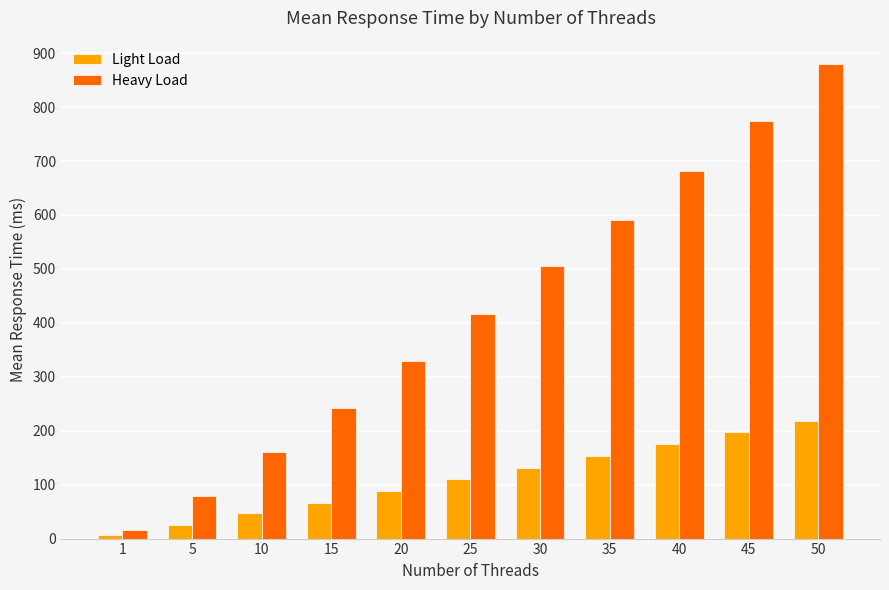

What is the difference between the maximum and minimum values in the Light Load series?

211.9